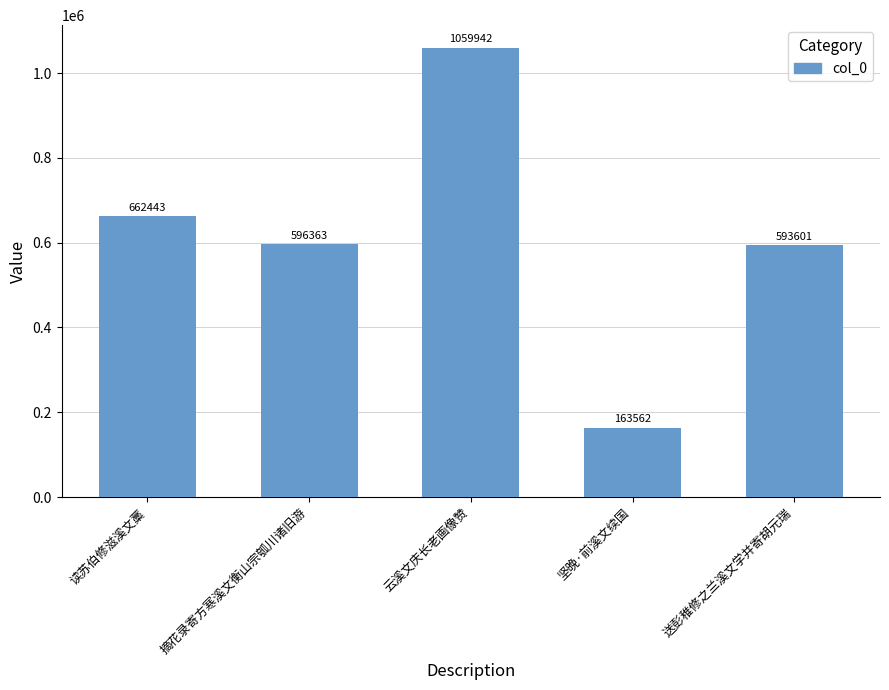

Approximately how many times larger is the value at 坚晚·前溪文续国 compared to 读苏伯修滋溪文藁?

0.2